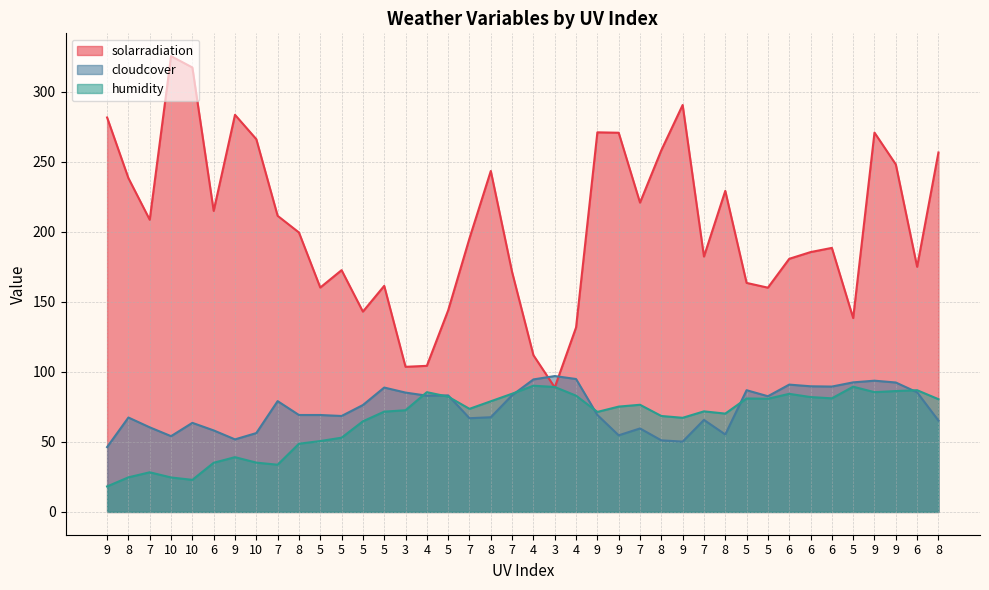

How many data points in humidity are above 73?

20